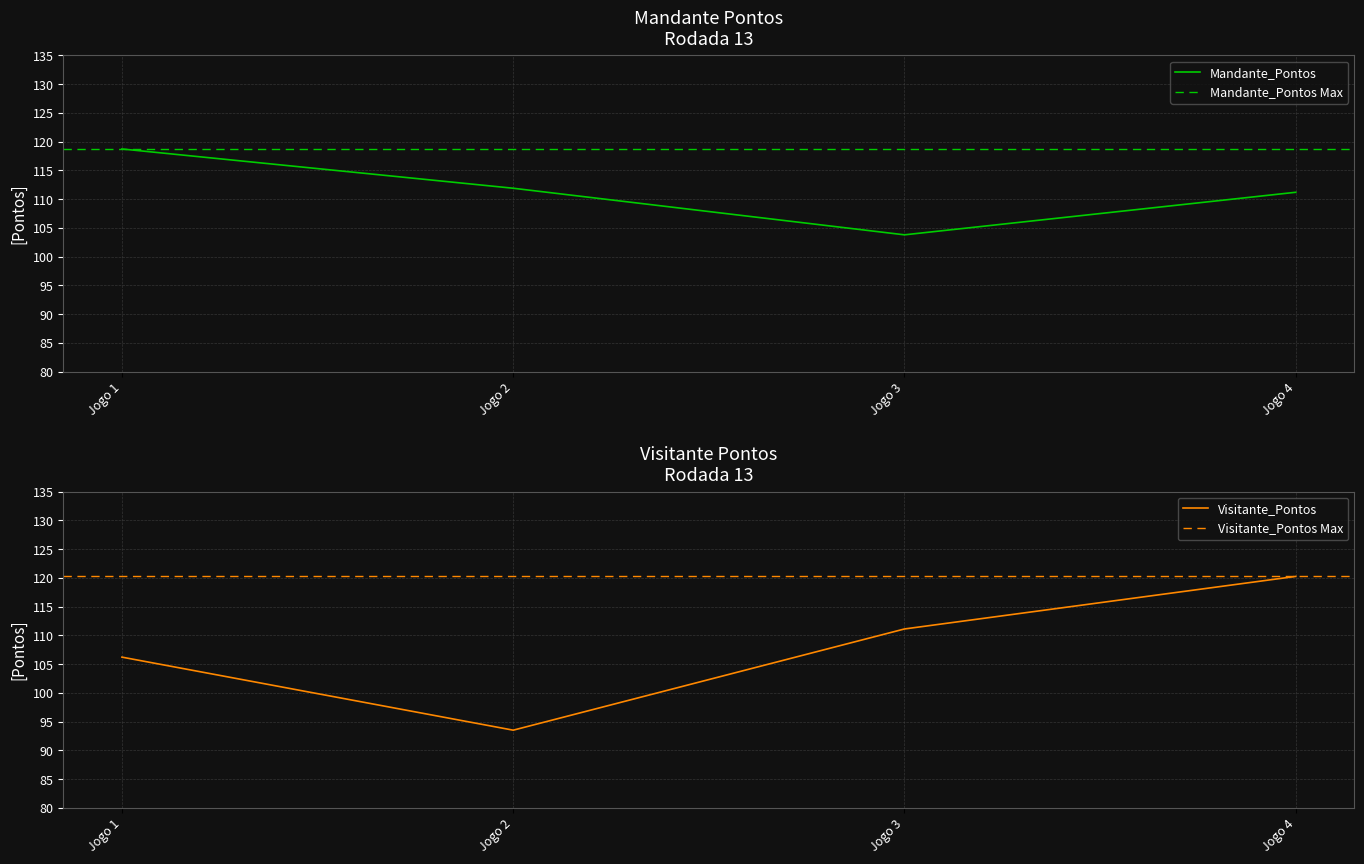

Reading left to right, what are all the values shown in this chart?

Mandante_Pontos: Jogo 1=118.7	Jogo 2=111.9	Jogo 3=103.8	Jogo 4=111.2
Visitante_Pontos: Jogo 1=106.2	Jogo 2=93.5	Jogo 3=111.1	Jogo 4=120.2